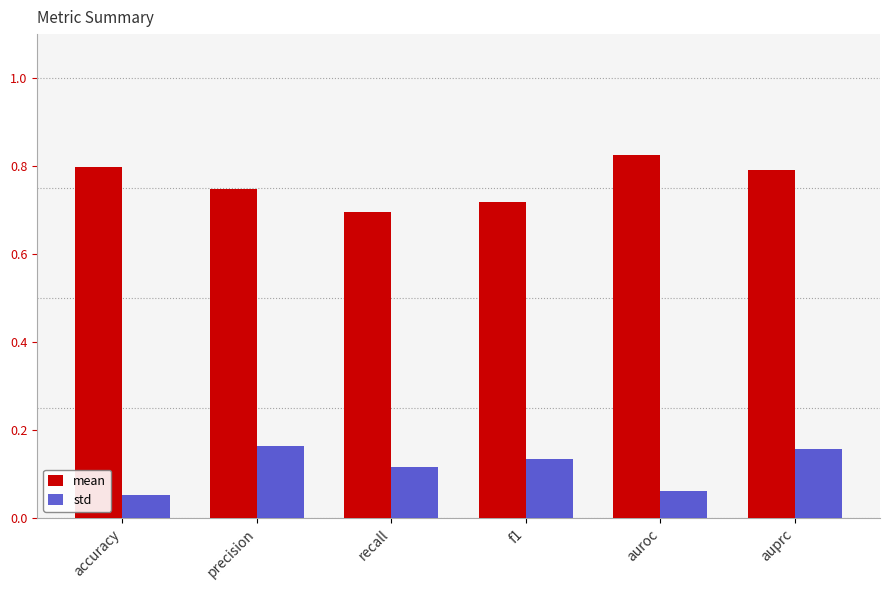

Which category has the lowest value across all series?

accuracy